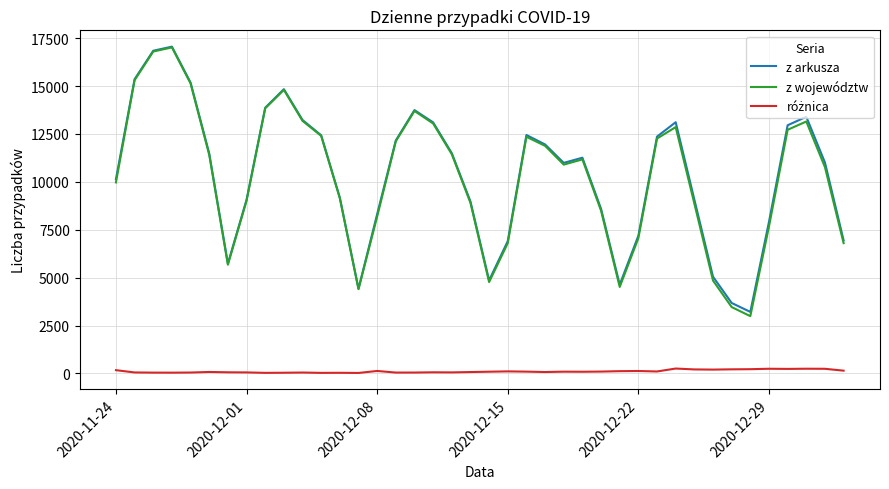

What is the greatest value displayed?

17059